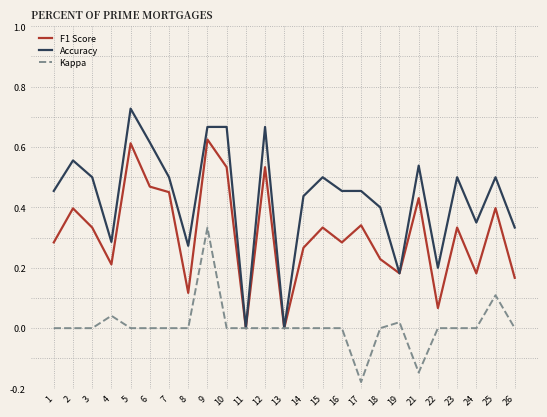

What is the total value across all series at 12?

1.2